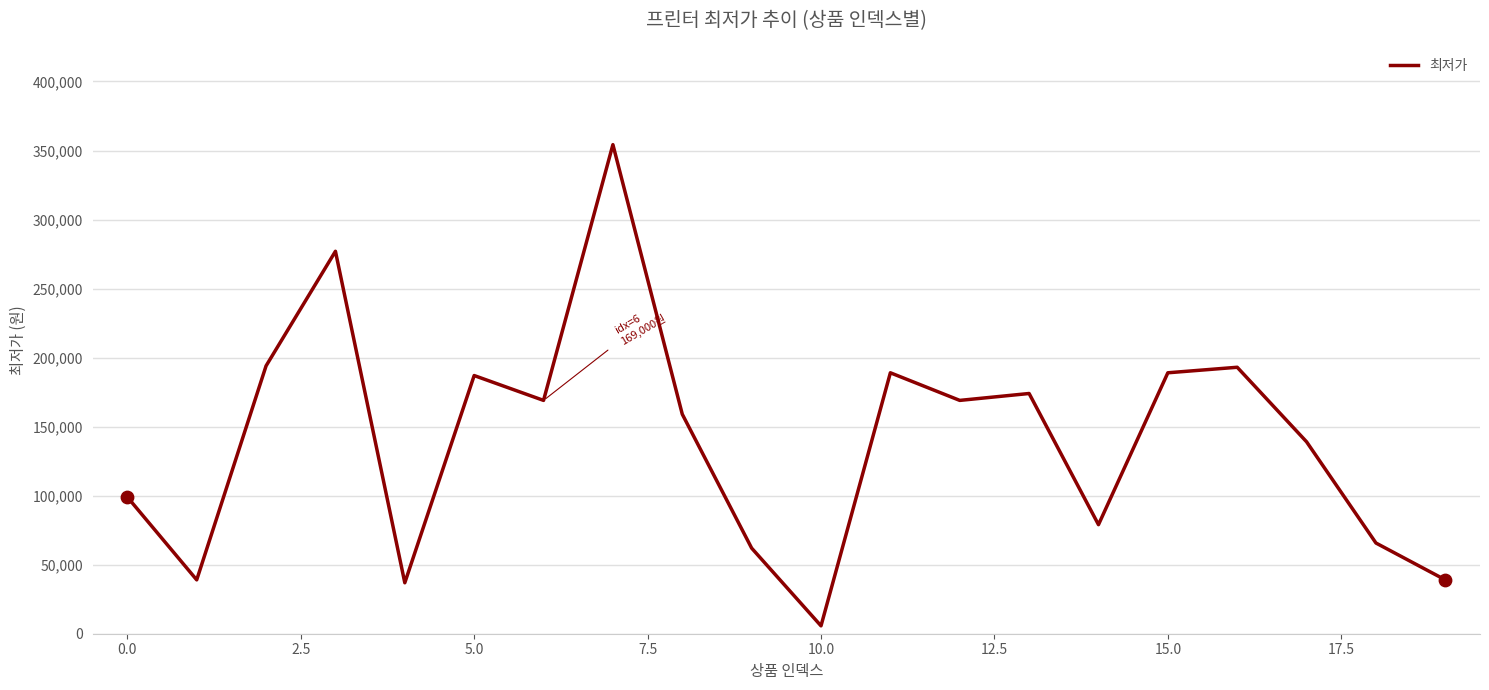

What is the greatest value displayed?

354240